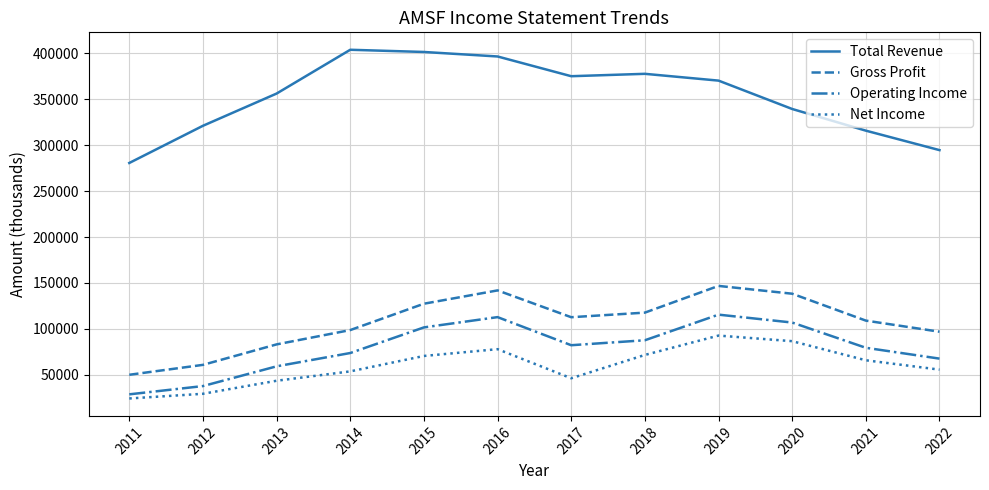

Which series has the largest range (max minus min)?

Total Revenue